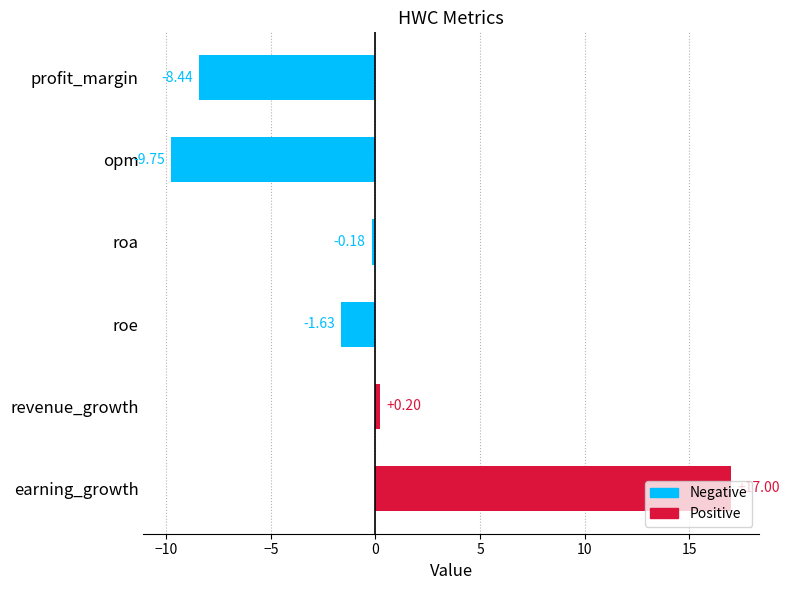

What is the label of the 6th bar from the bottom?

profit_margin